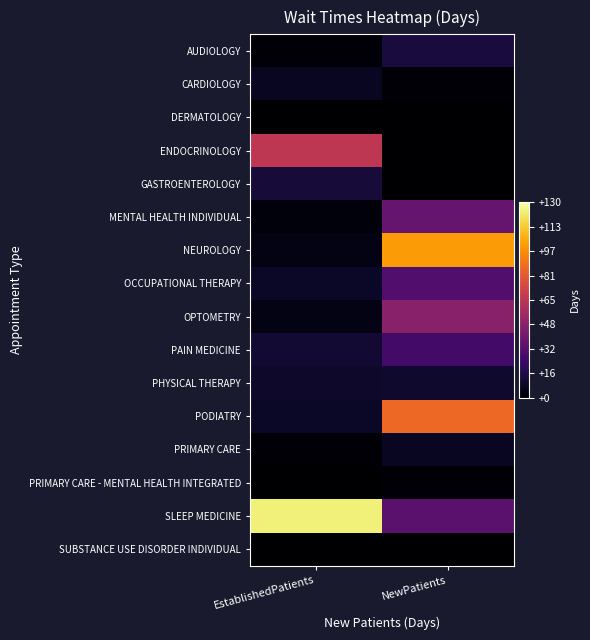

Reading left to right, what are all the values shown in this chart?

AUDIOLOGY: EstablishedPatients=1.1	NewPatients=14.0
CARDIOLOGY: EstablishedPatients=7.7	NewPatients=1.3
DERMATOLOGY: EstablishedPatients=0.0	NewPatients=0.0
ENDOCRINOLOGY: EstablishedPatients=65.6	NewPatients=0.0
GASTROENTEROLOGY: EstablishedPatients=12.7	NewPatients=0.0
MENTAL HEALTH INDIVIDUAL: EstablishedPatients=2.8	NewPatients=38.0
NEUROLOGY: EstablishedPatients=4.9	NewPatients=101.5
OCCUPATIONAL THERAPY: EstablishedPatients=9.0	NewPatients=31.0
OPTOMETRY: EstablishedPatients=4.6	NewPatients=48.0
PAIN MEDICINE: EstablishedPatients=11.9	NewPatients=26.8
PHYSICAL THERAPY: EstablishedPatients=9.9	NewPatients=10.5
PODIATRY: EstablishedPatients=9.0	NewPatients=86.8
PRIMARY CARE: EstablishedPatients=1.9	NewPatients=8.1
PRIMARY CARE - MENTAL HEALTH INTEGRATED: EstablishedPatients=0.1	NewPatients=1.2
SLEEP MEDICINE: EstablishedPatients=124.3	NewPatients=33.8
SUBSTANCE USE DISORDER INDIVIDUAL: EstablishedPatients=0.0	NewPatients=0.0